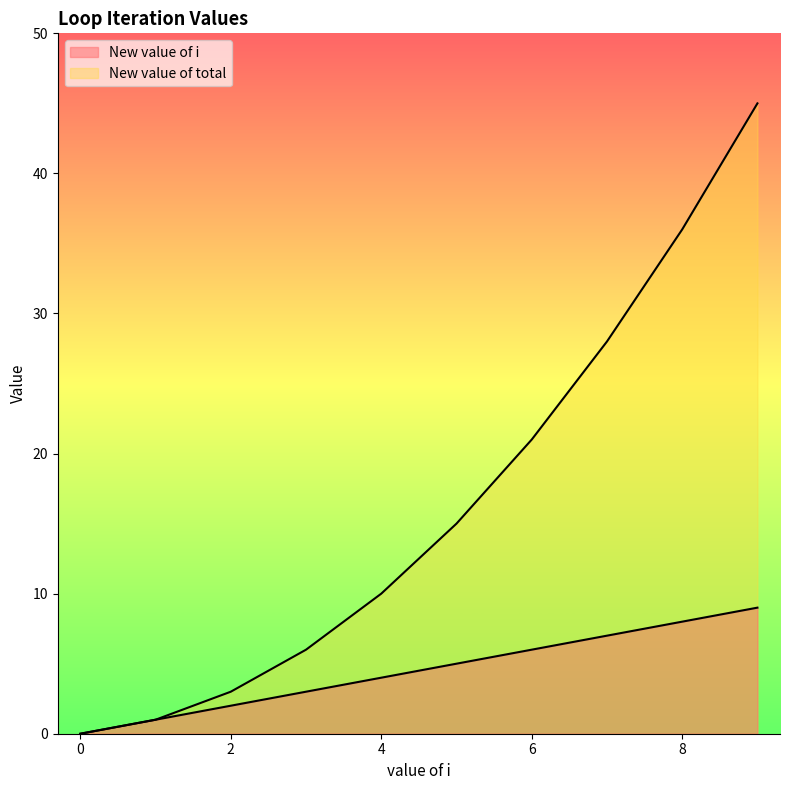

Reading left to right, extract all data points from this chart.

New value of i: 0	1	2	3	4	5	6	7	8	9
New value of total: 0	1	3	6	10	15	21	28	36	45